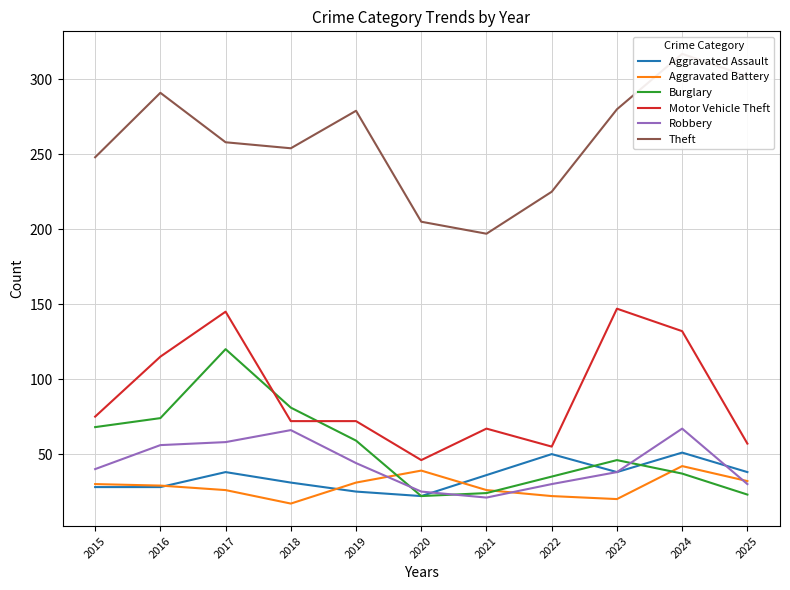

Count the number of categories in the chart.

11